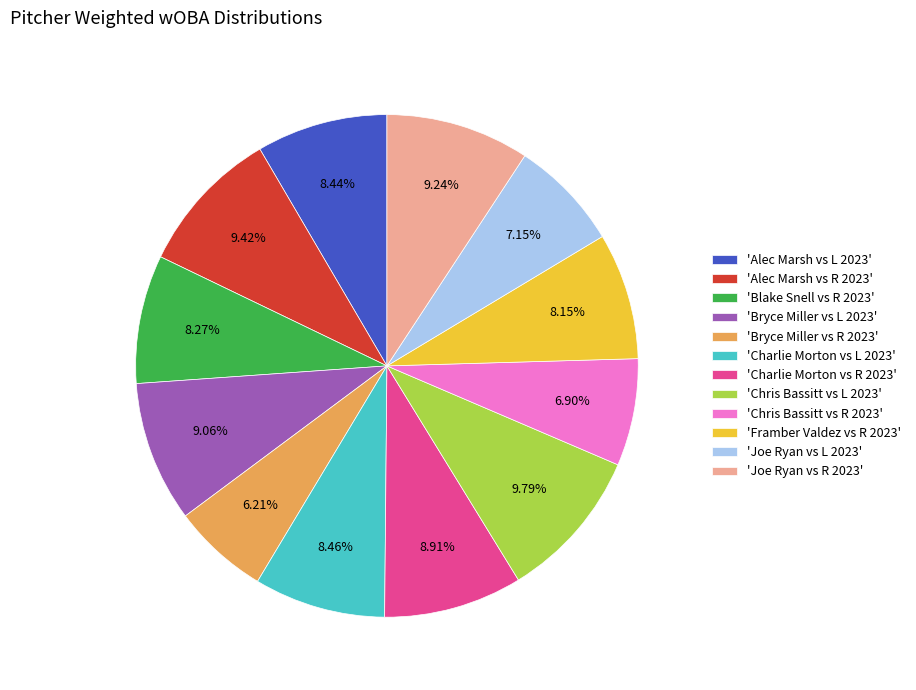

How many slices are in this pie chart?

12